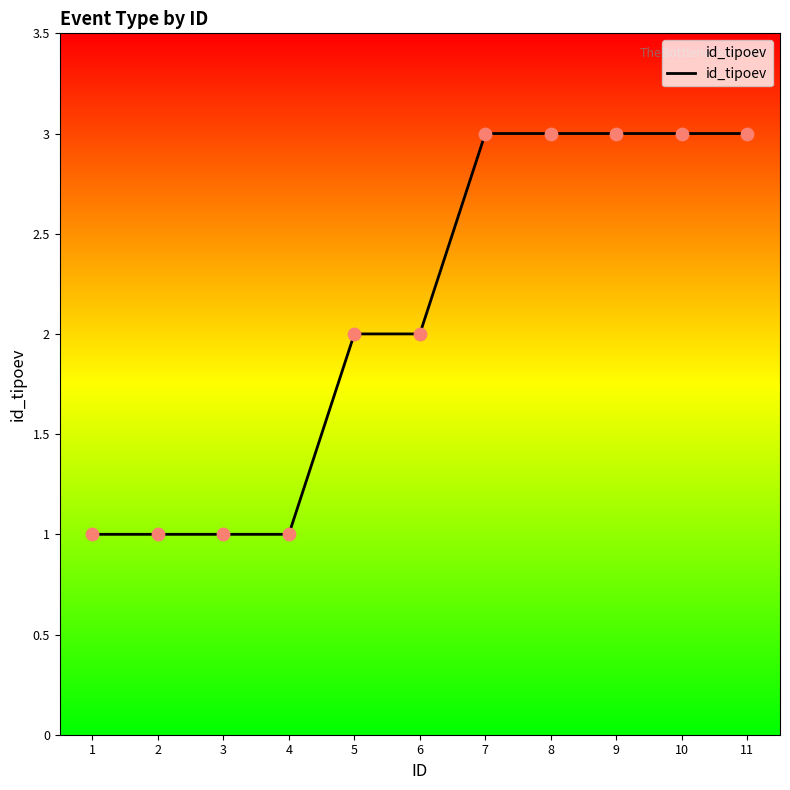

Which has a higher value, 9 or 5?

9